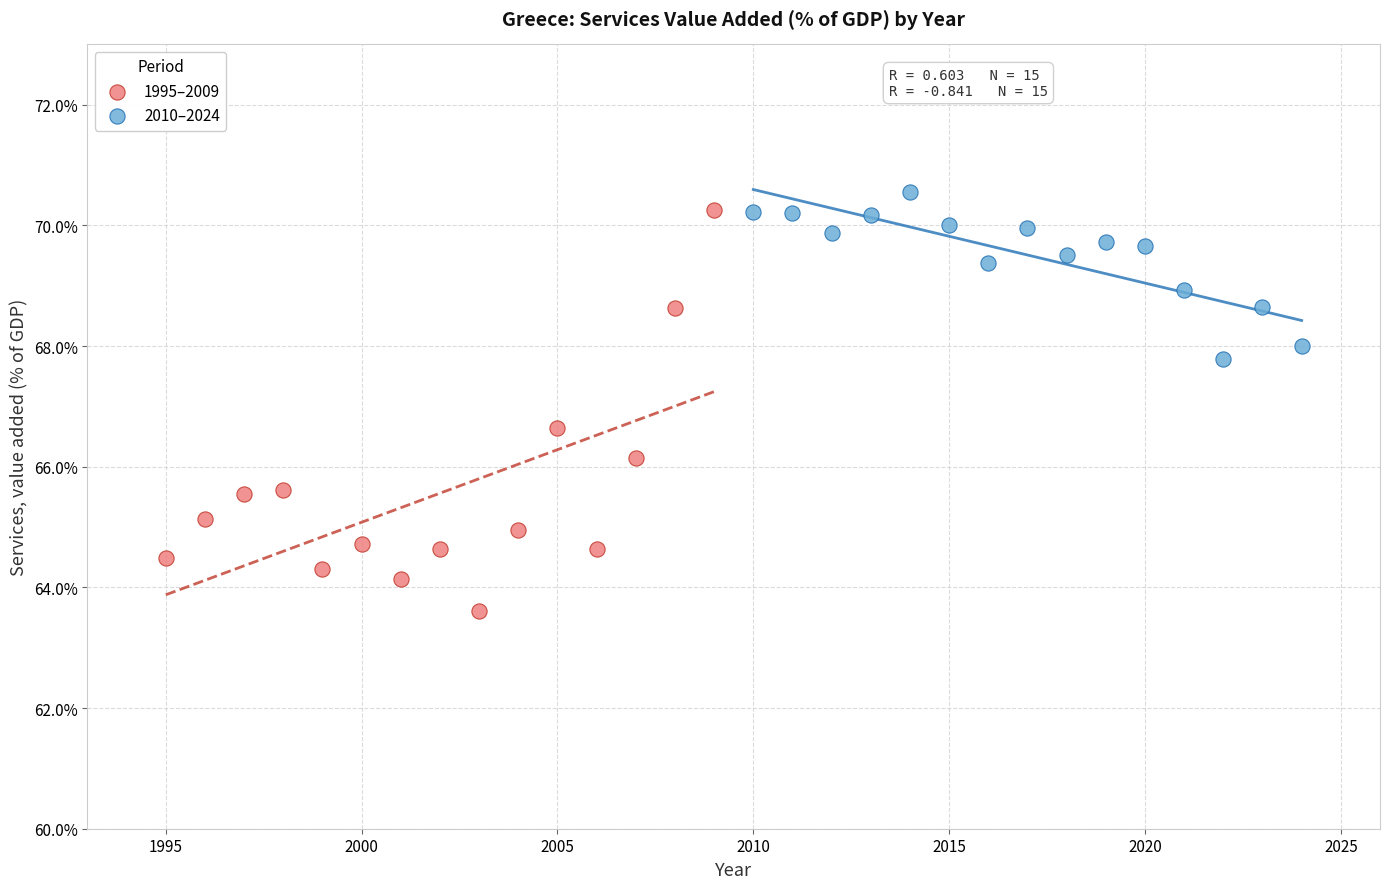

Which series reaches the minimum Y coordinate?

1995–2009